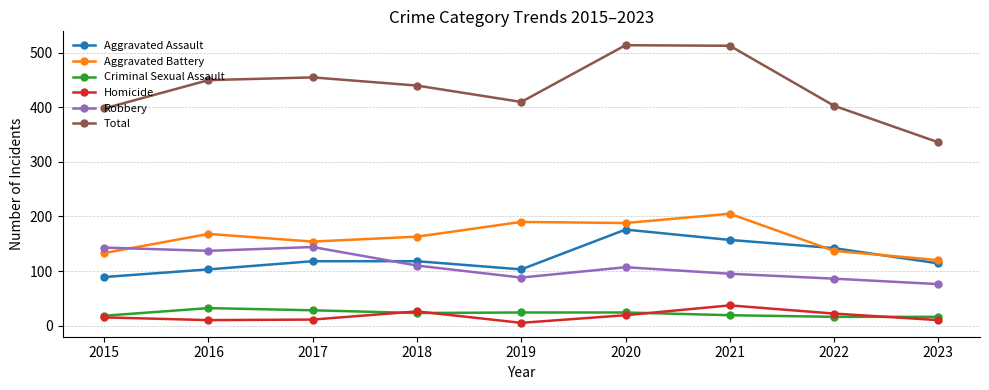

Which series has the widest spread of values?

Total